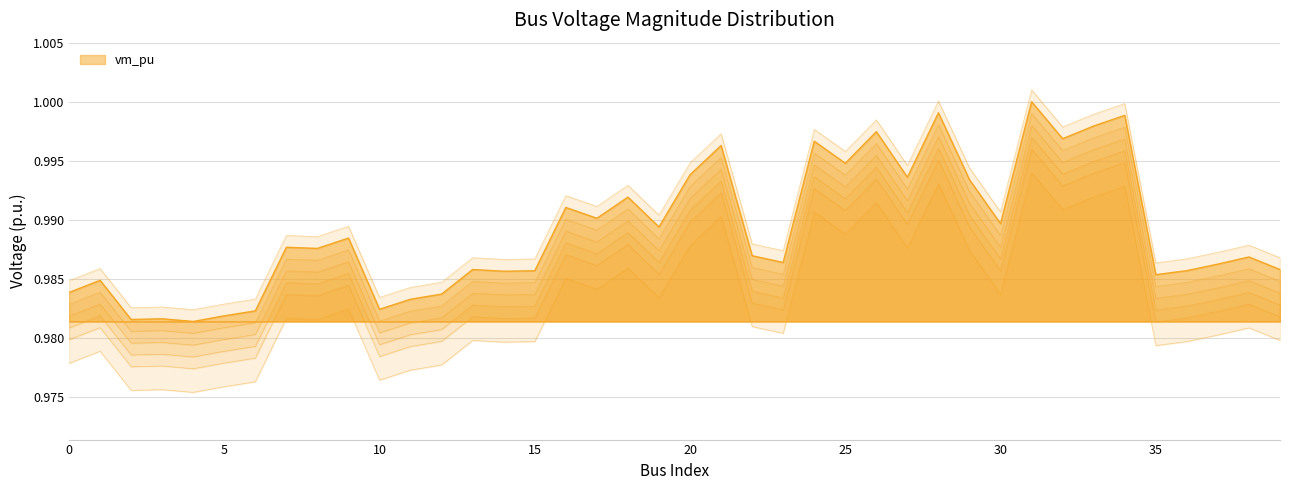

How many interior local peaks (higher than both neighbors) does the data have?

14